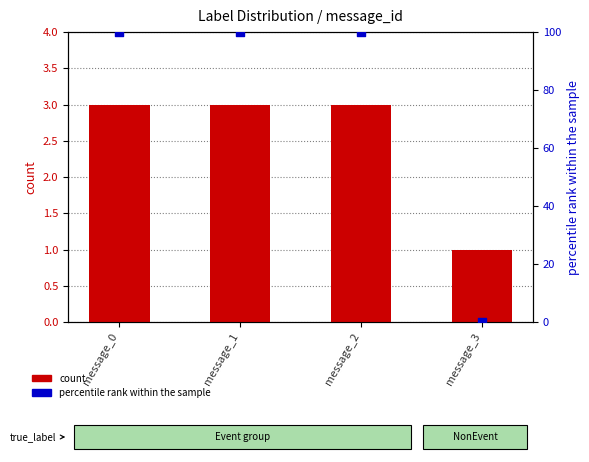

Is the value of count at message_1 greater than the value of percentile rank within the sample at message_1?

No